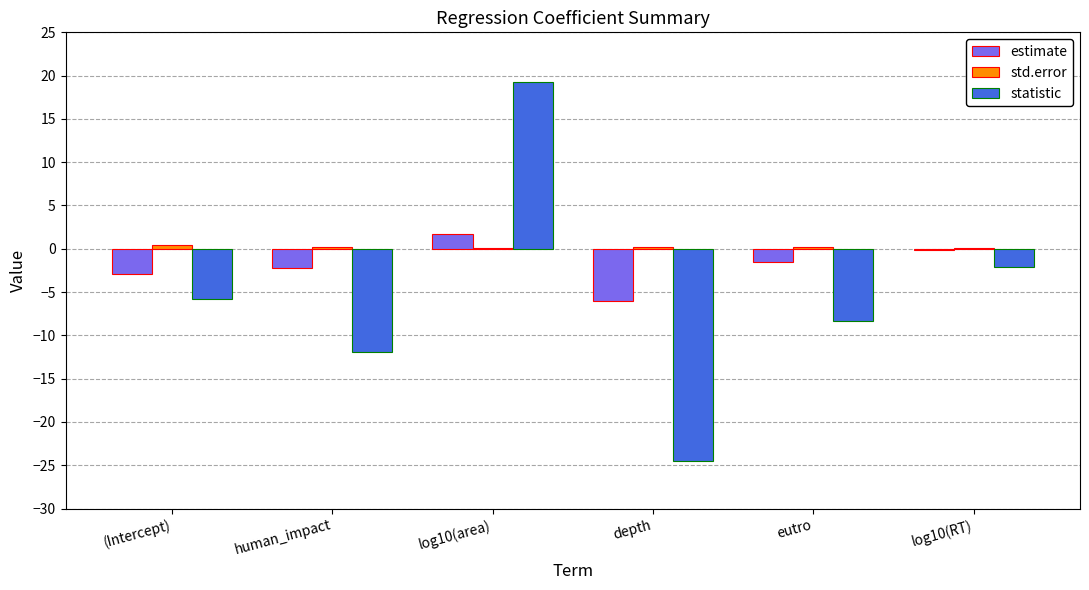

True or false: estimate has a value of -2.3 at human_impact.

True